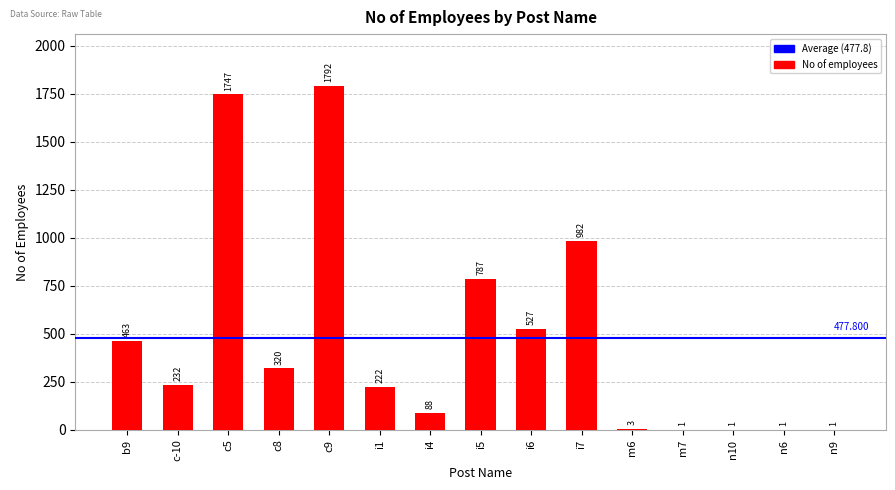

Where is the data nearest to the value 896?

i7